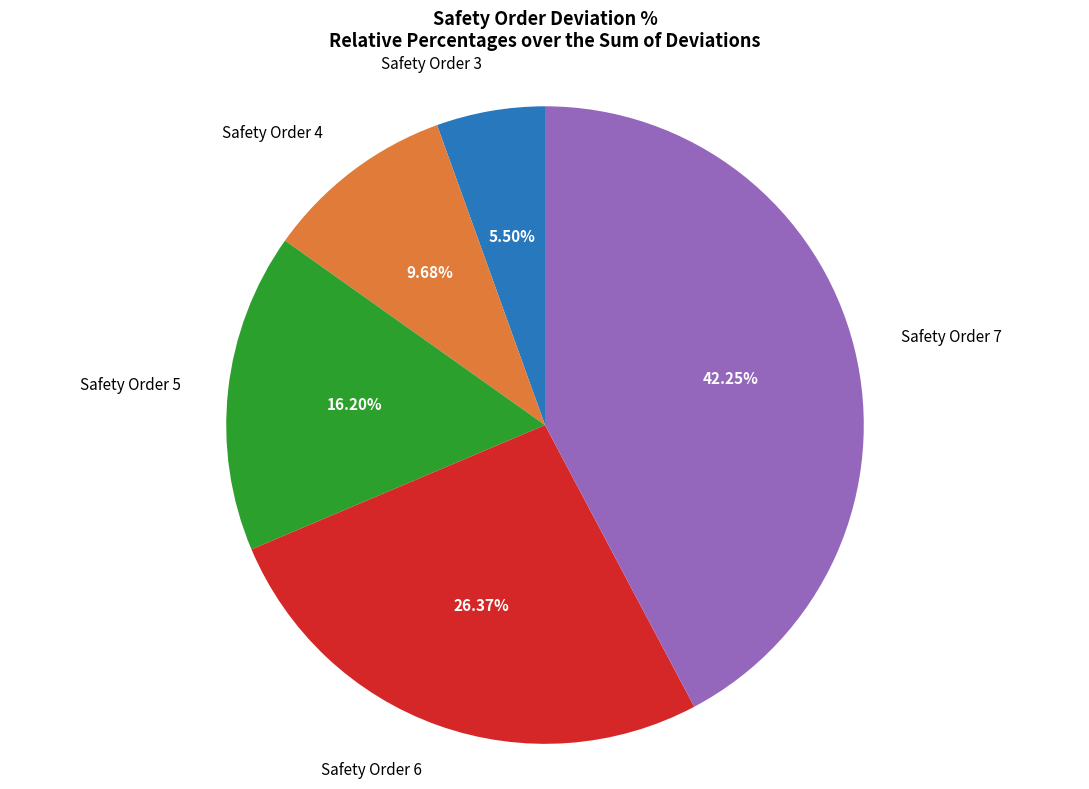

What is the smallest slice in the pie chart?

Safety Order 3